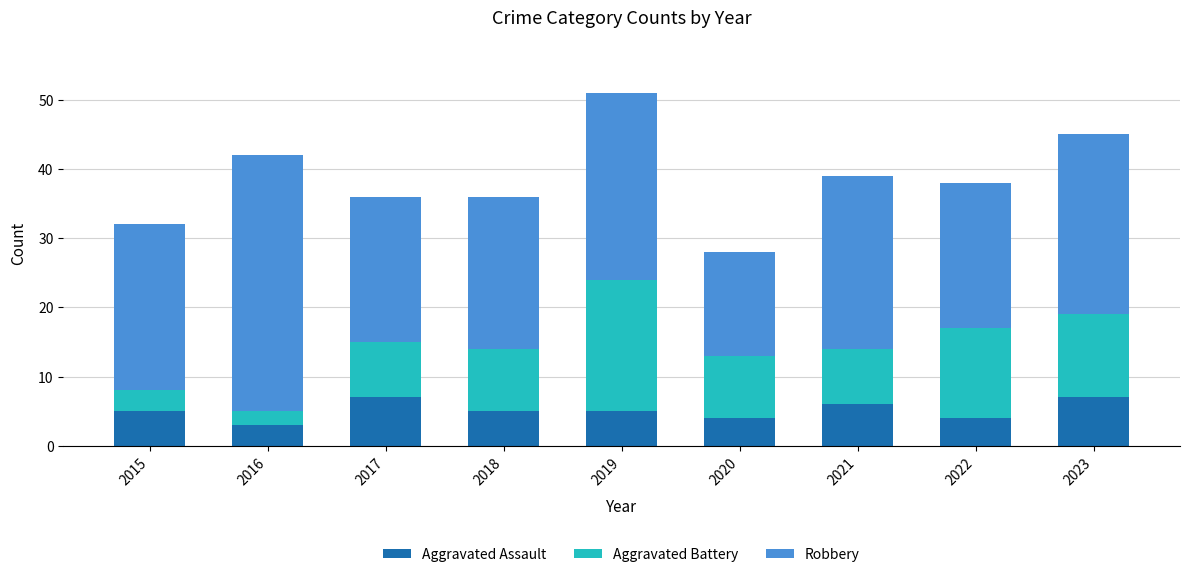

The value of Aggravated Assault at 2021 is 6. True or false?

True